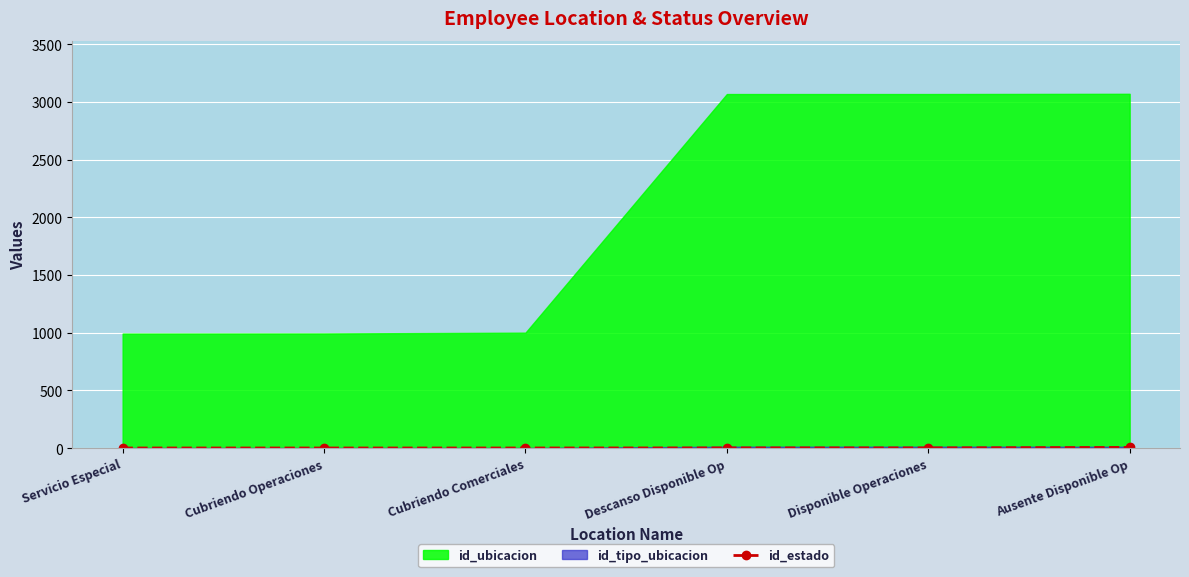

Where is the data nearest to the value 3?

Descanso Disponible Op